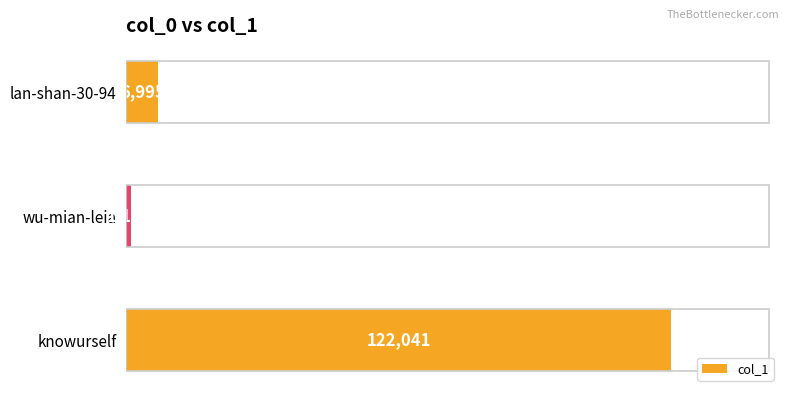

Reading top to bottom, list all the values displayed in this chart.

lan-shan-30-94=6995	wu-mian-leia=1120	knowurself=122041